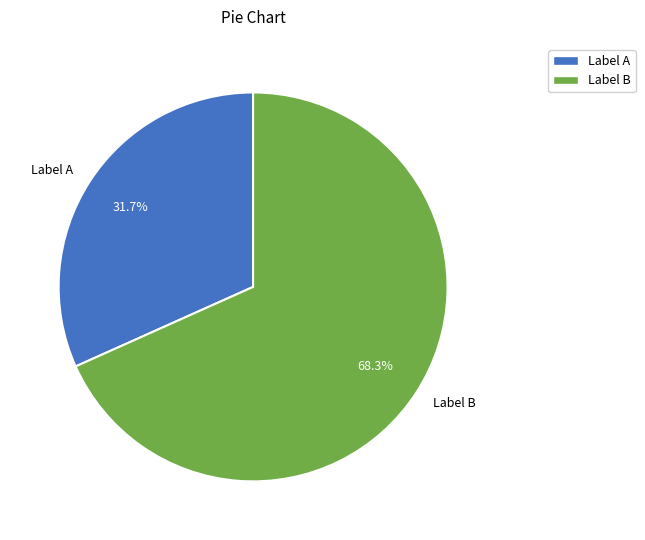

What is the largest slice in the pie chart?

Label B